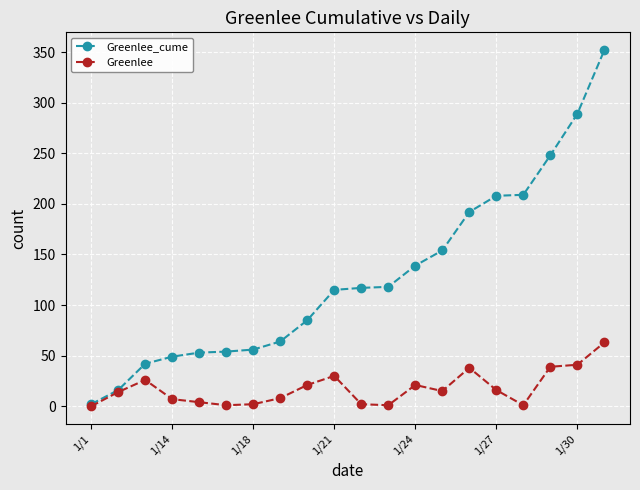

What is the value of the Greenlee point at the 16th from the left?

16